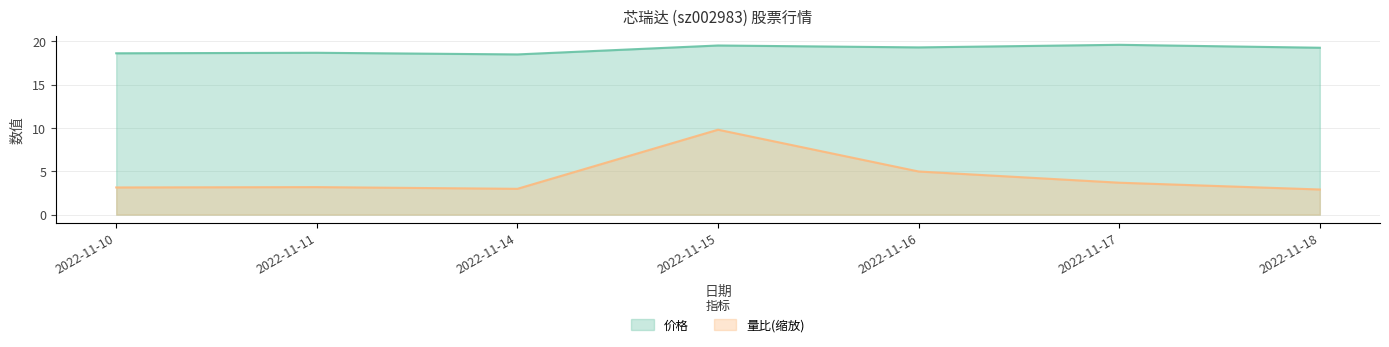

The 价格 series shows 10.8 at 2022-11-18. True or false?

False